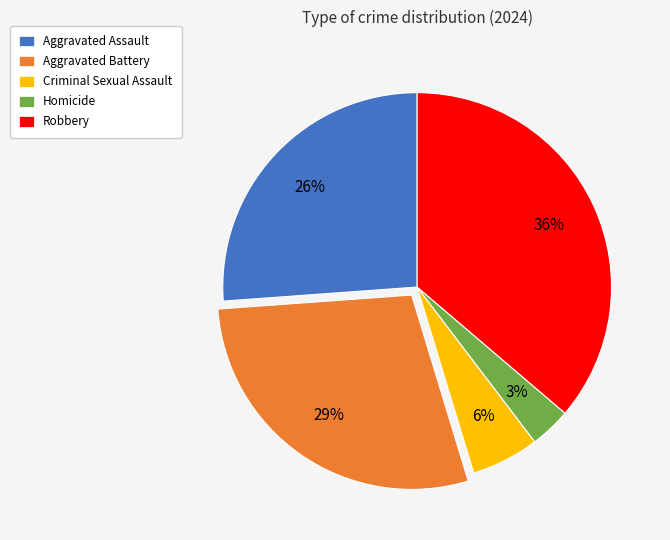

Between Robbery and Homicide, which is larger?

Robbery